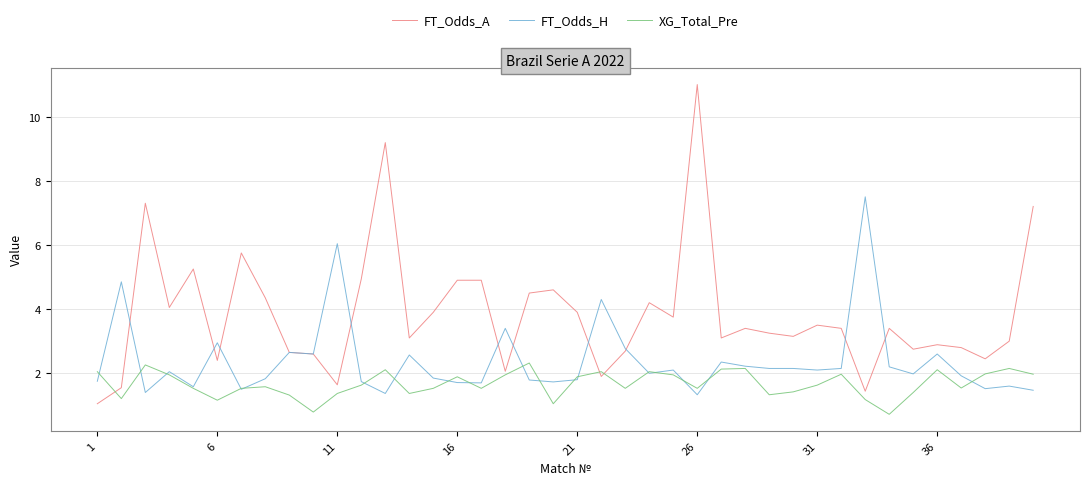

List the series in order of their peak value, highest first.

FT_Odds_A, FT_Odds_H, XG_Total_Pre